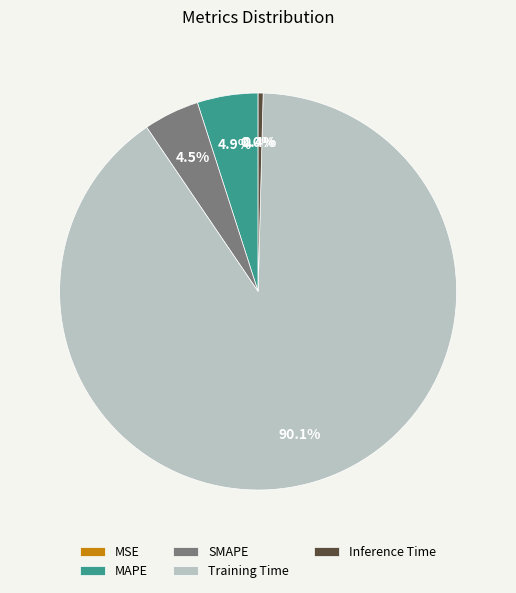

Is Training Time the majority of the pie?

Yes